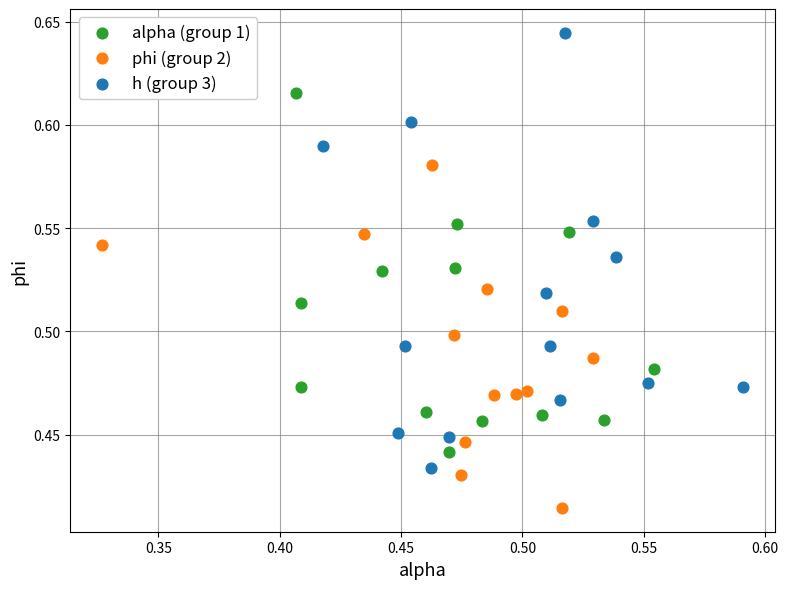

Which series contains the highest Y value?

h (group 3)